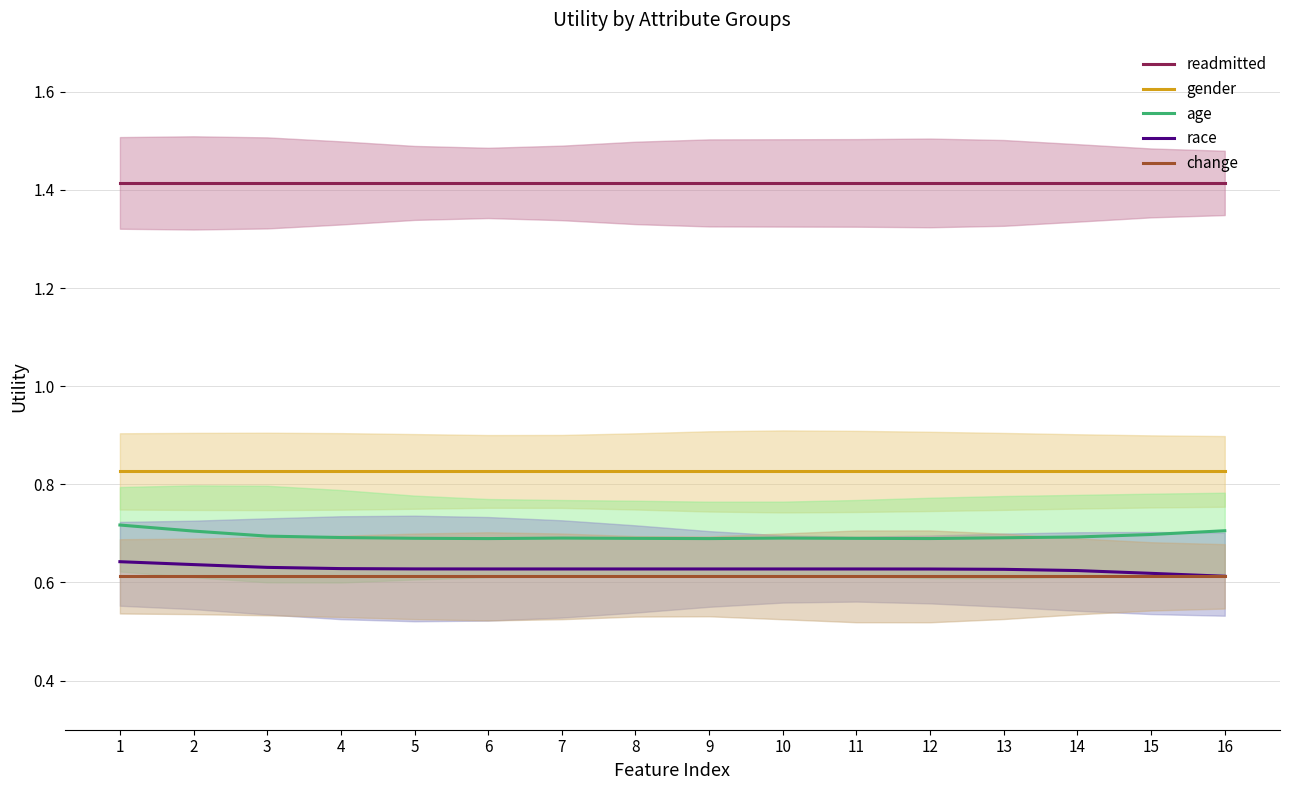

True or false: readmitted and race cross at least once.

False